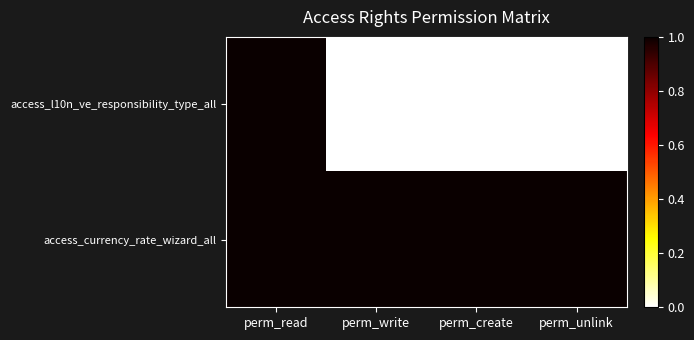

At which category does the chart reach its minimum across all series?

perm_write